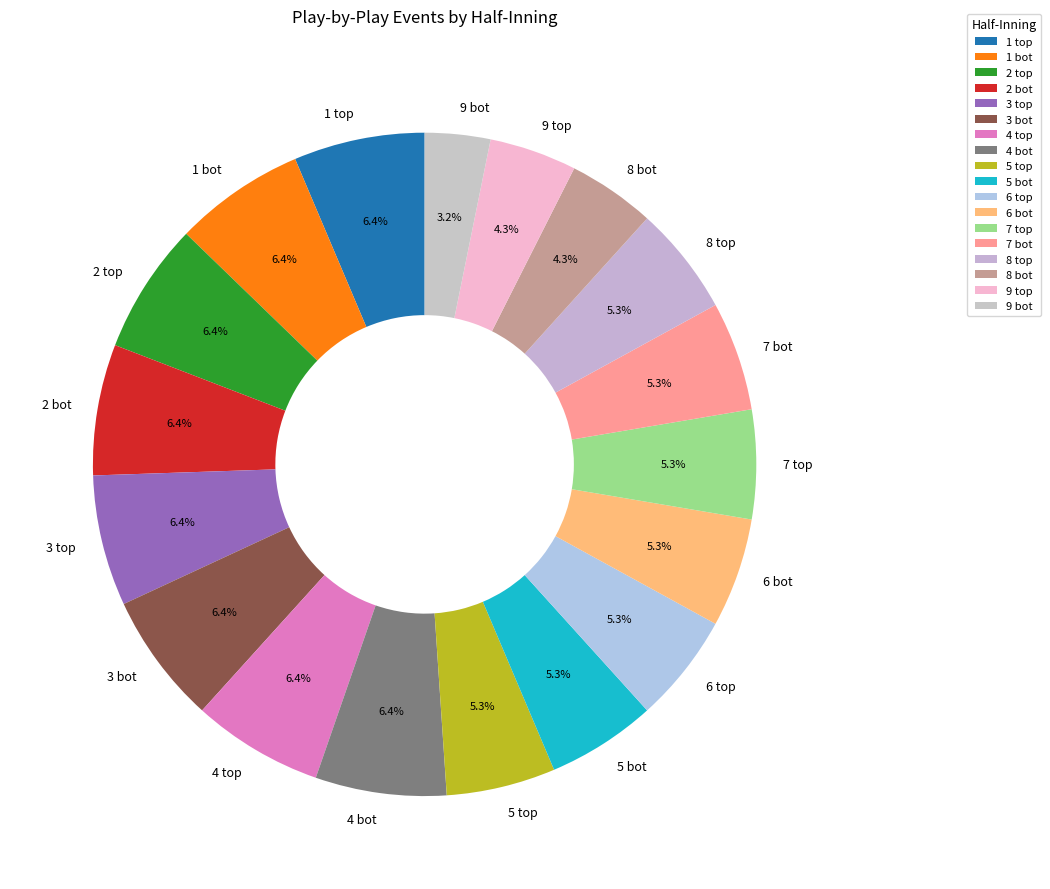

Which slice is the smallest?

9 bot